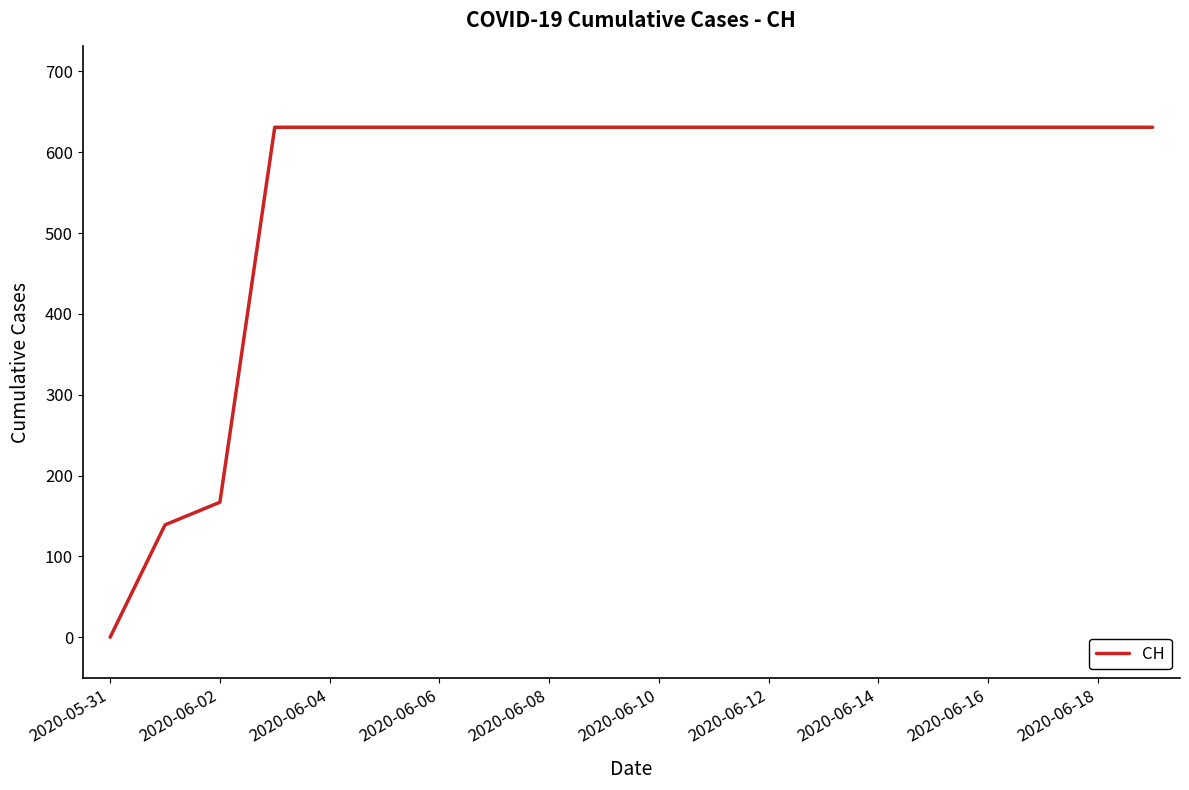

What is the difference between the maximum and minimum values?

631